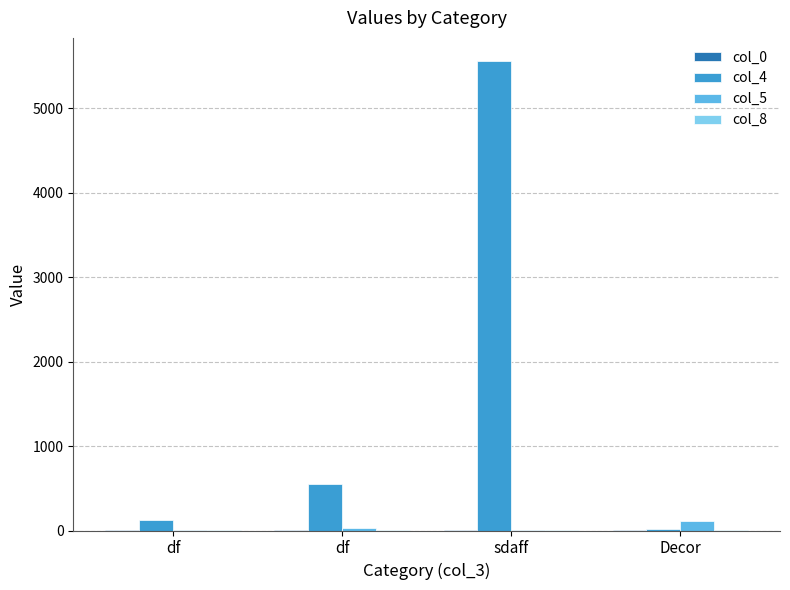

What is the minimum value shown in the chart?

1